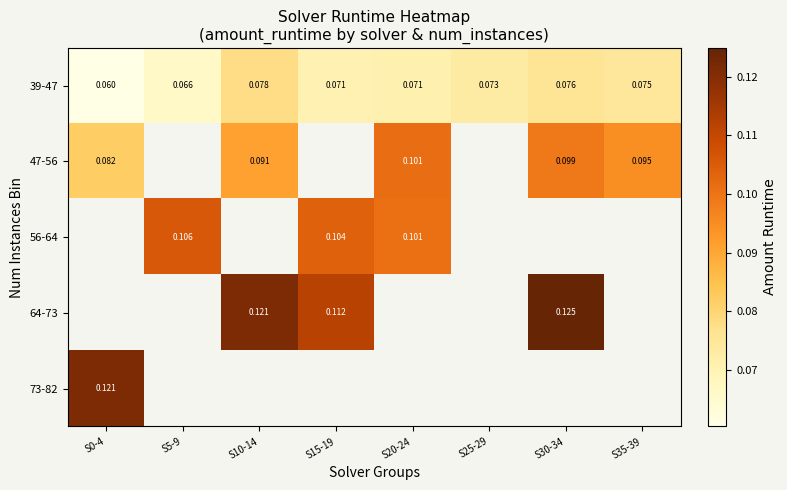

Is the value of 39-47 at S30-34 greater than the value of 73-82 at S30-34?

No